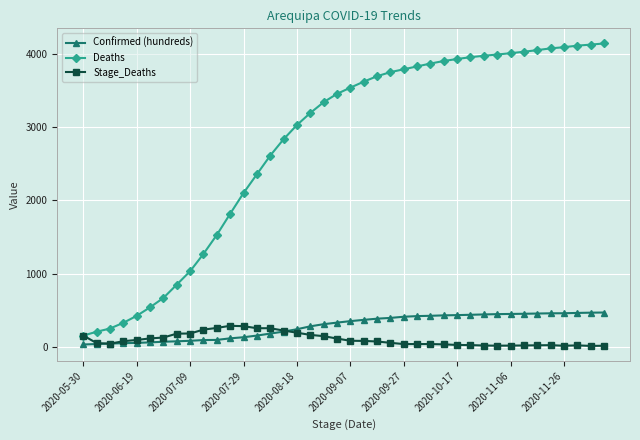

Which series has the largest total across all categories?

Deaths